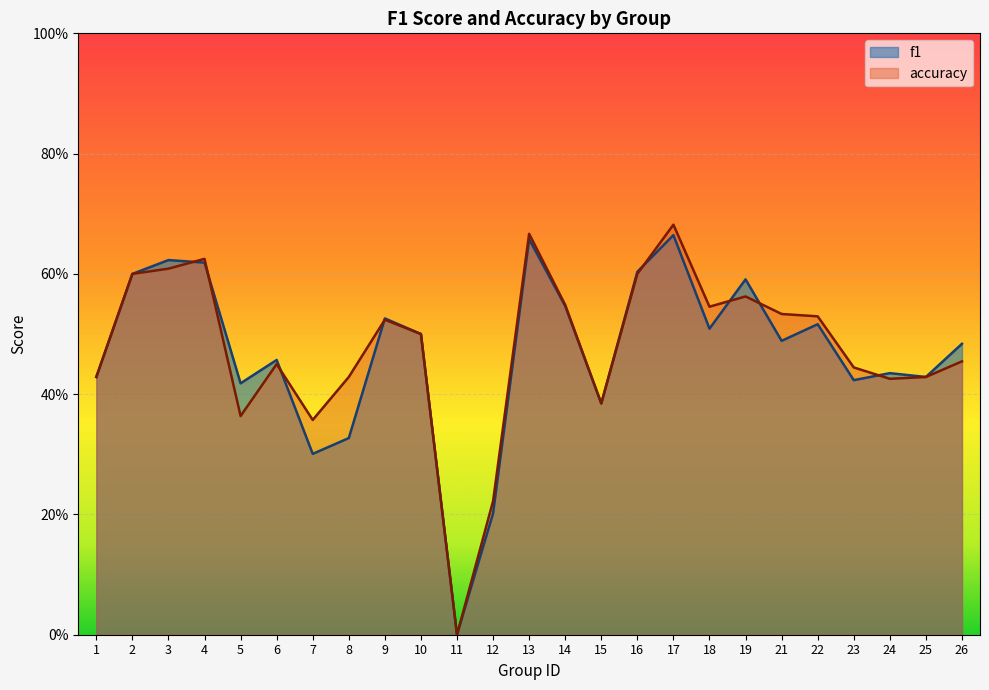

Between 9 and 19, which series saw the biggest shift?

f1